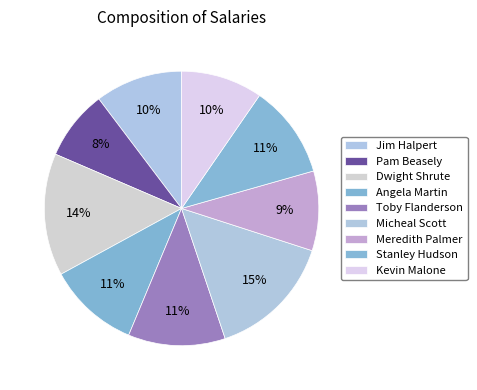

What is the smallest slice in the pie chart?

Pam Beasely